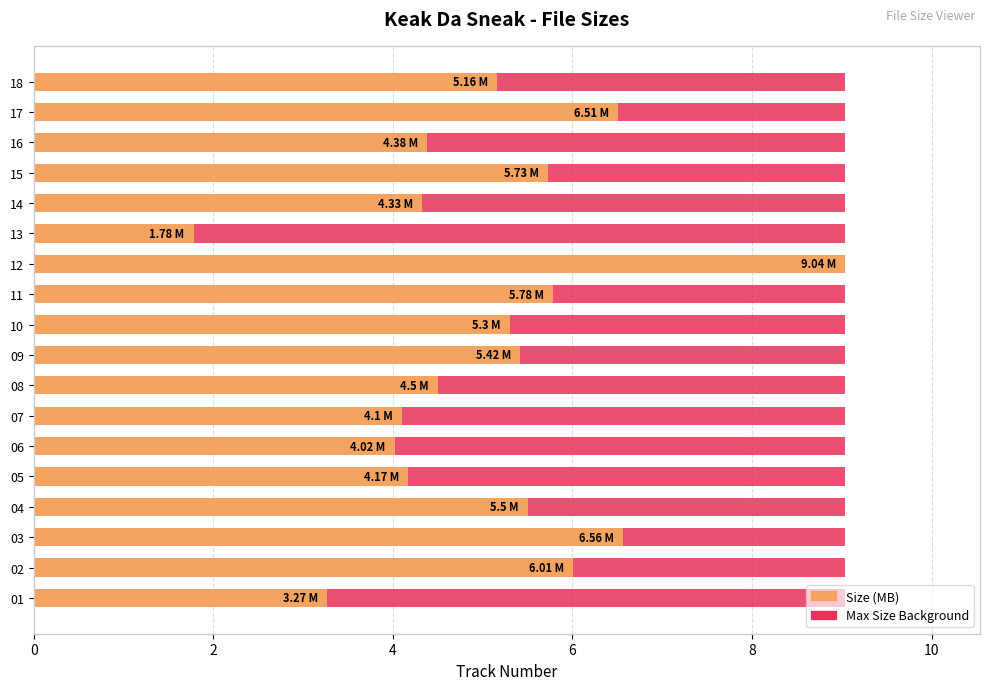

What is the highest value of the Size series?

9.0